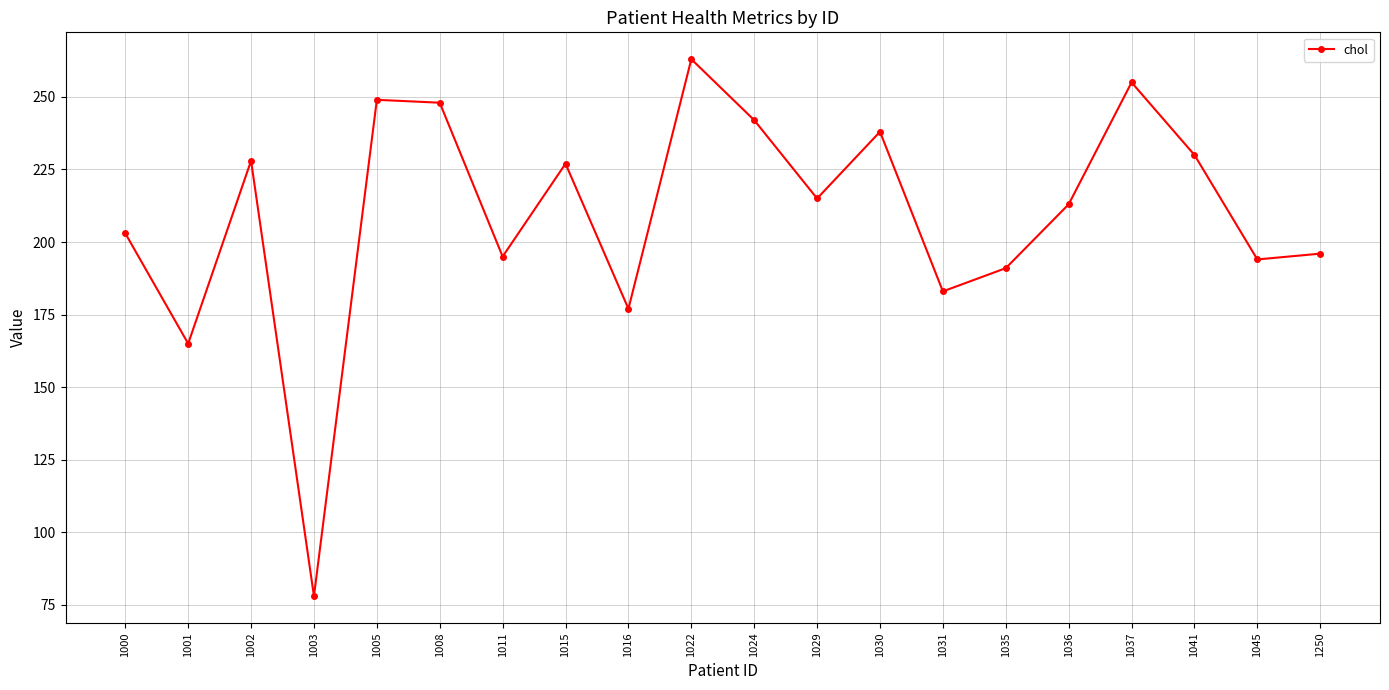

True or false: the data has more than 2 interior local peaks.

True